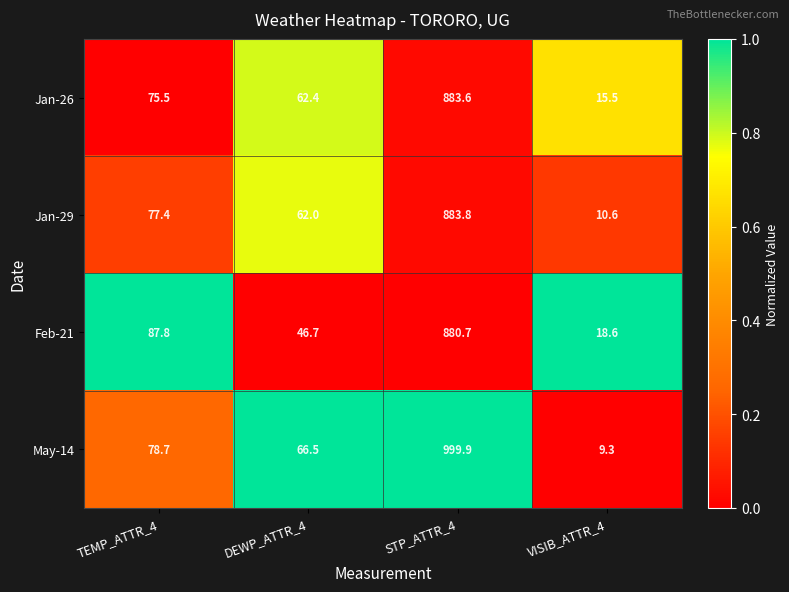

How many categories are shown in the chart?

4